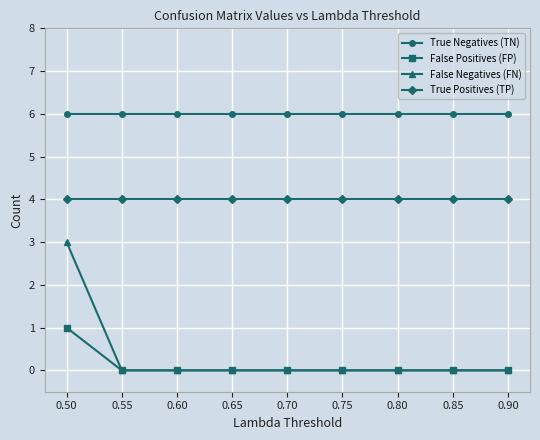

Does the chart display data point markers on the line(s)?

Yes